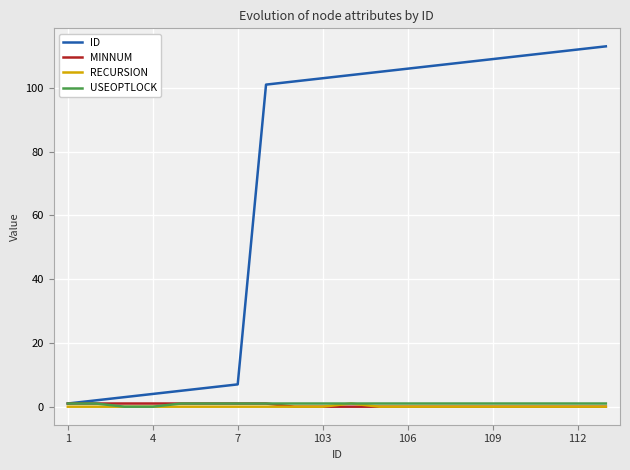

What is the difference between the maximum and minimum values in the MINNUM series?

1